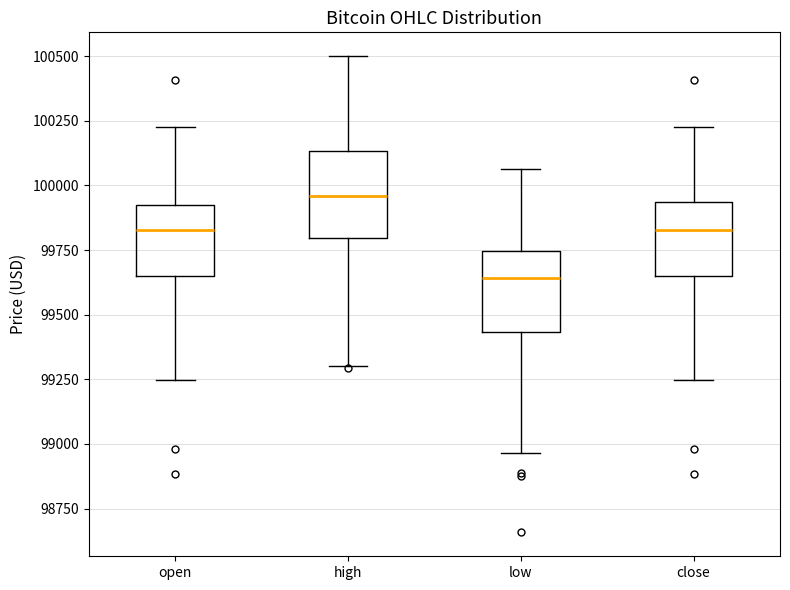

Reading left to right, read every box against the y-axis: the position of its median line, the range the box covers, and the ends of its whiskers. The values are not printed on the chart, so give them approximately, as read against the axis.

open: median 99850, box 99650 to 99950, whiskers 99250 to 100250
high: median 99950, box 99800 to 100150, whiskers 99300 to 100500
low: median 99650, box 99450 to 99750, whiskers 98950 to 100050
close: median 99850, box 99650 to 99950, whiskers 99250 to 100250